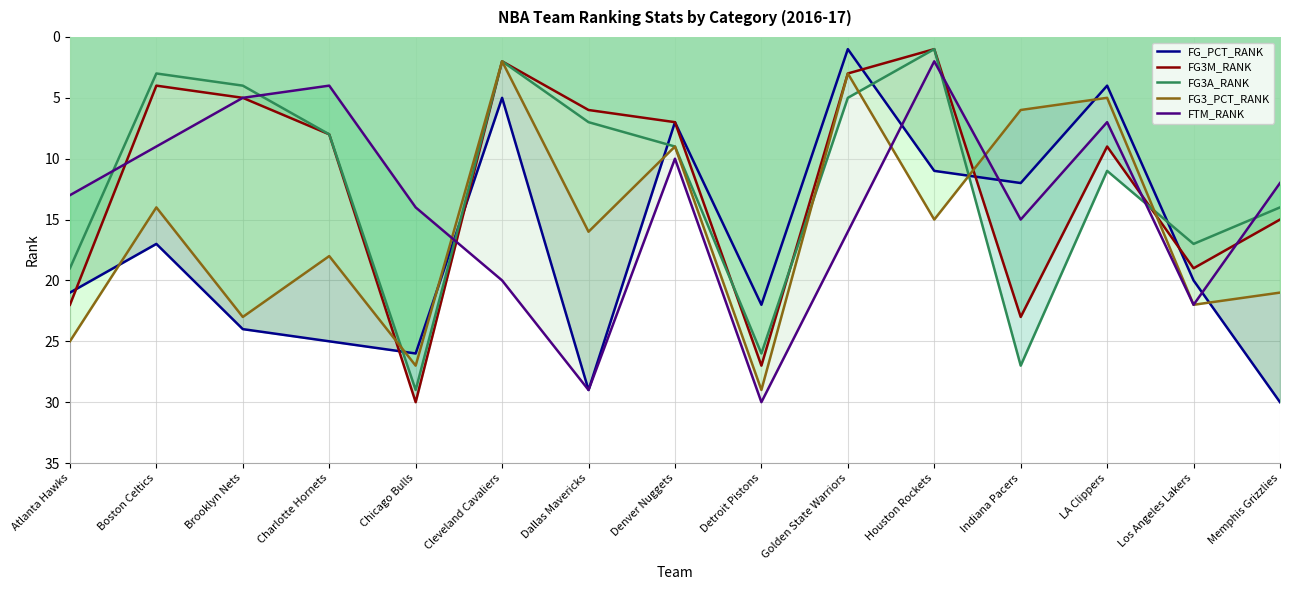

Reading right to left, transcribe all the data shown in this chart.

FG_PCT_RANK: 30	20	4	12	11	1	22	7	29	5	26	25	24	17	21
FG3M_RANK: 15	19	9	23	1	3	27	7	6	2	30	8	5	4	22
FG3A_RANK: 14	17	11	27	1	5	26	9	7	2	29	8	4	3	19
FG3_PCT_RANK: 21	22	5	6	15	3	29	9	16	2	27	18	23	14	25
FTM_RANK: 12	22	7	15	2	16	30	10	29	20	14	4	5	9	13